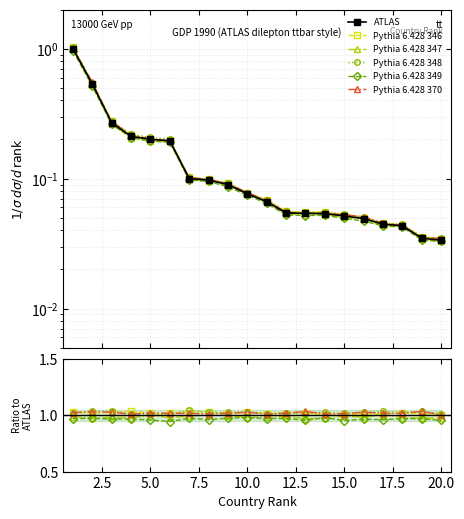

At how many categories does at least one series exceed 0?

20